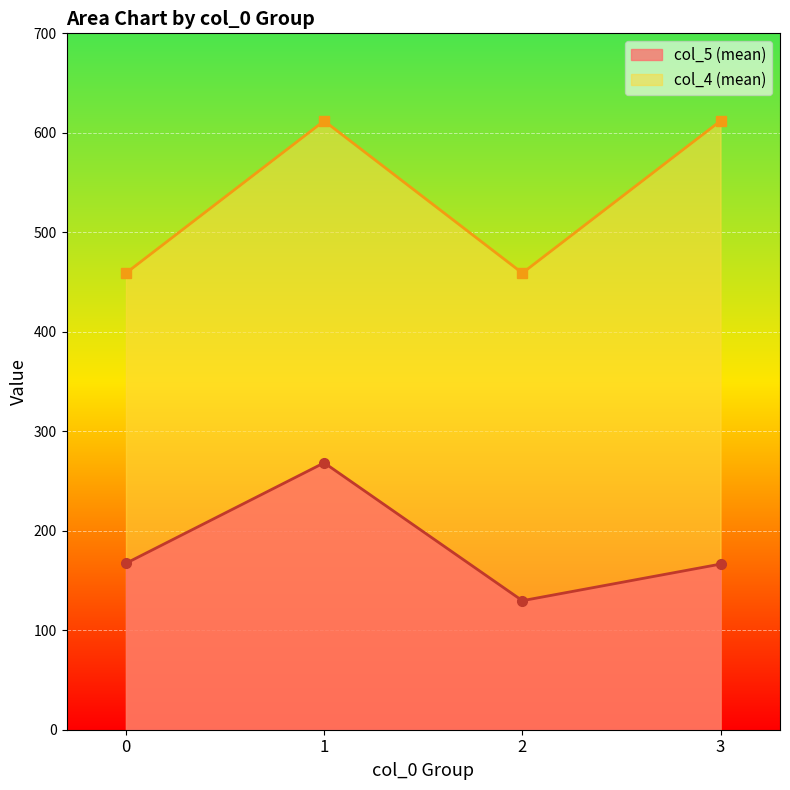

What is the minimum value for col_4 (mean)?

459.0